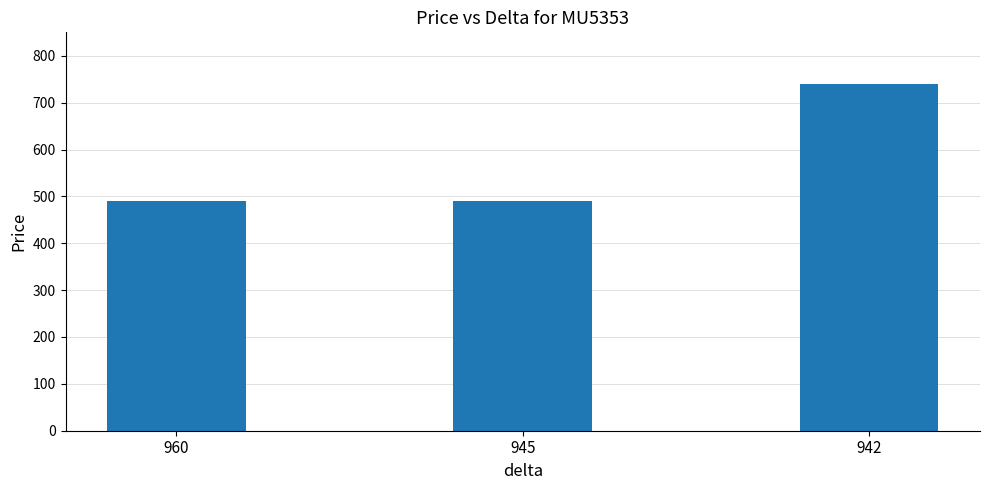

How many data points does each series have?

3